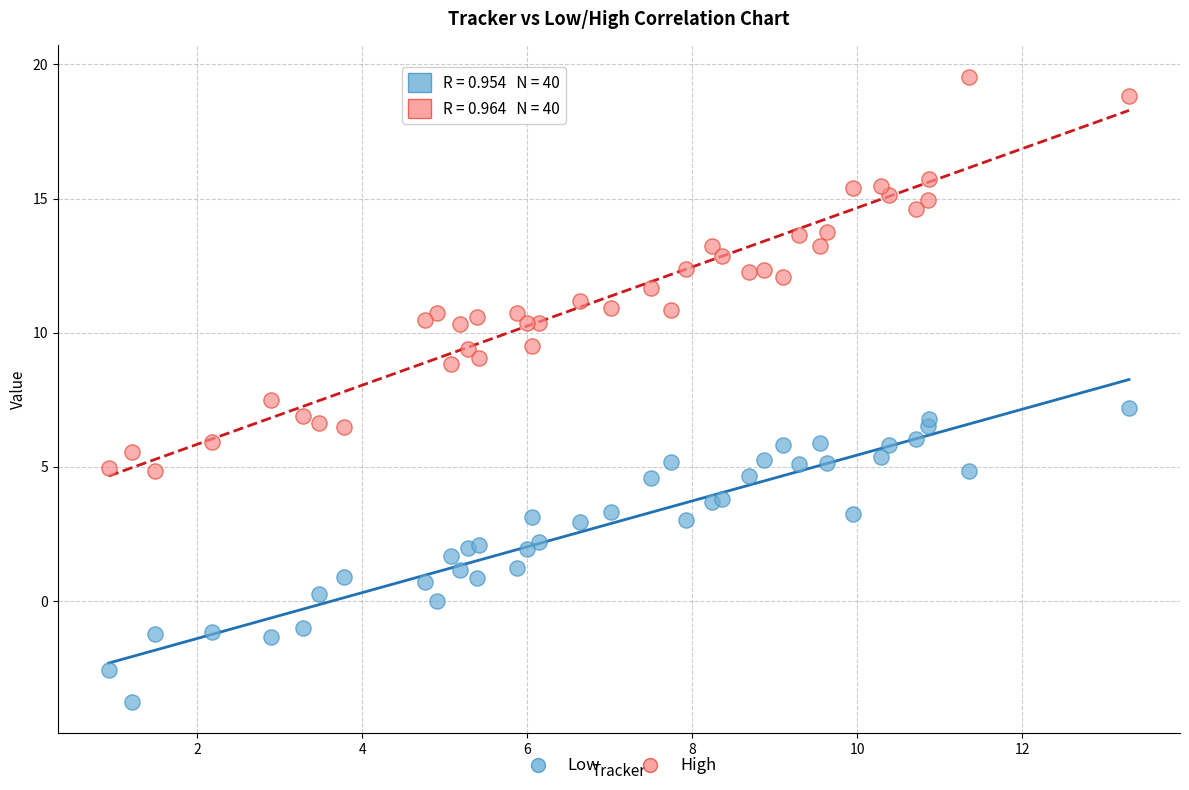

Which series has the widest spread of Y values?

High